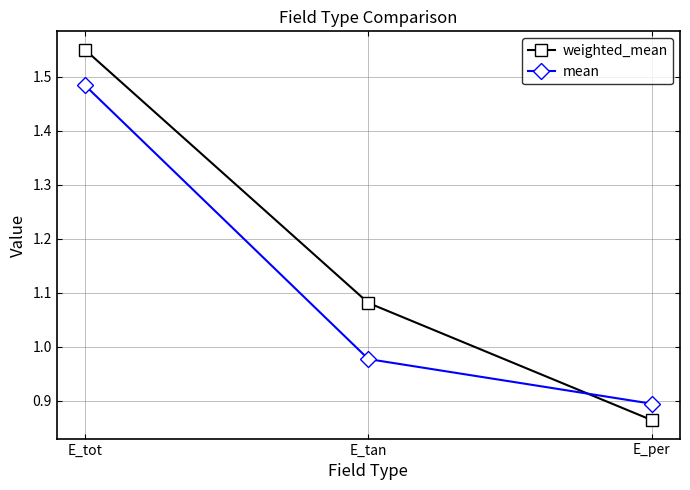

List the series in order of their overall mean, lowest first.

mean, weighted_mean